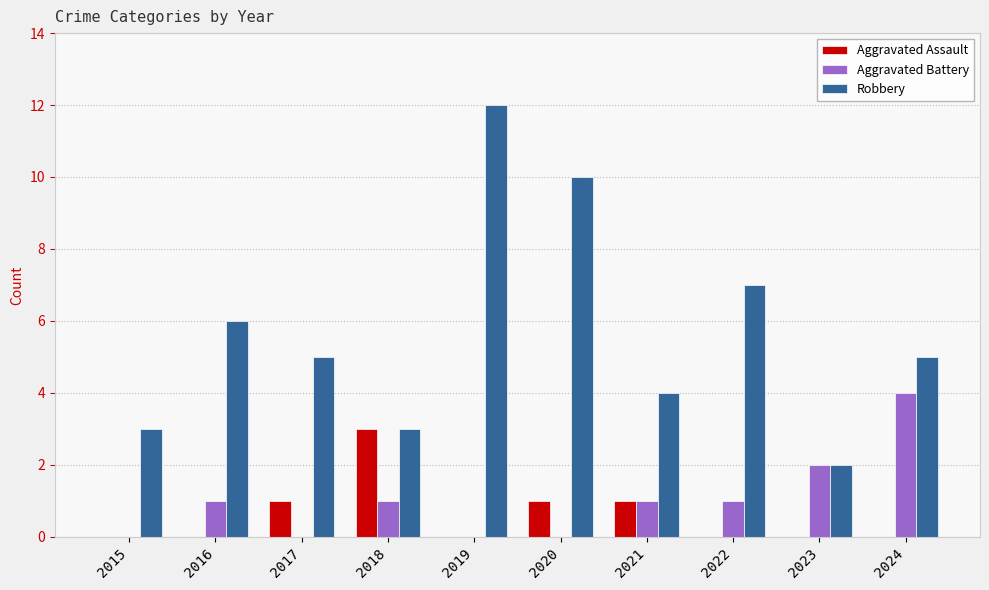

What are all the series names shown in the legend?

Aggravated Assault, Aggravated Battery, Robbery